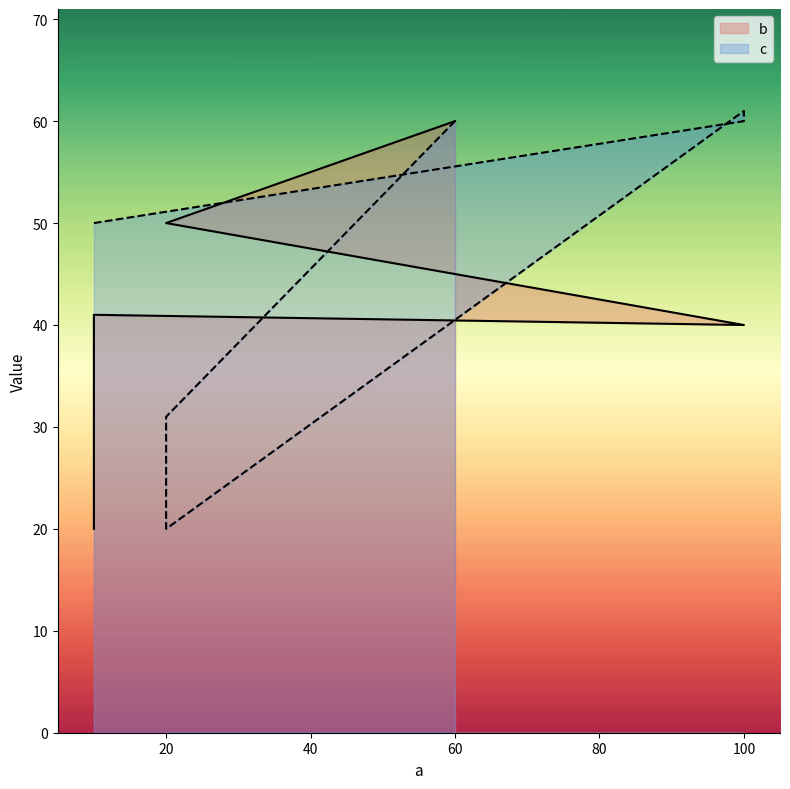

At which category is the sum across all series the highest?

60